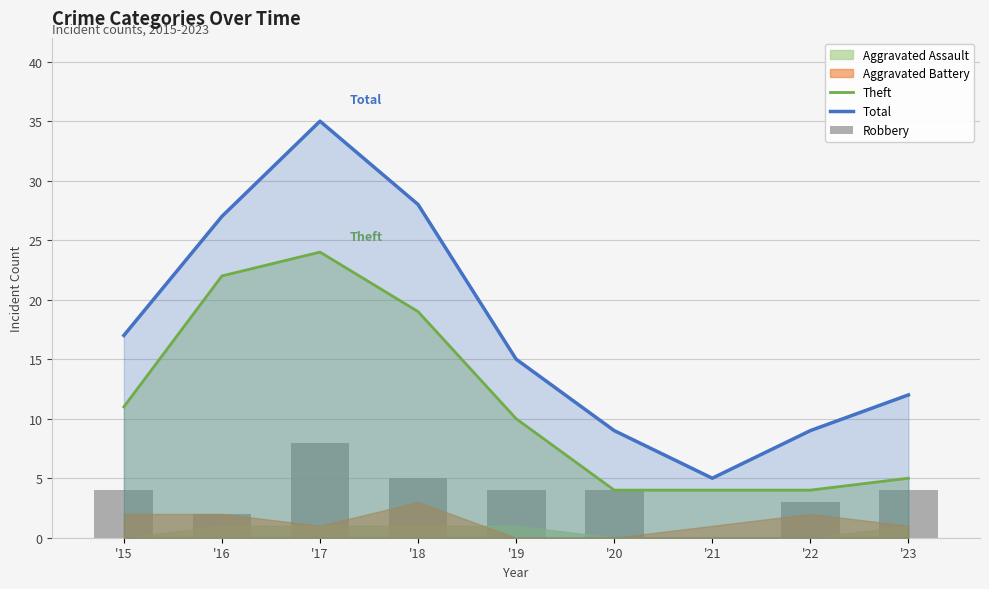

Count the Robbery values in the range 3 to 4.

5